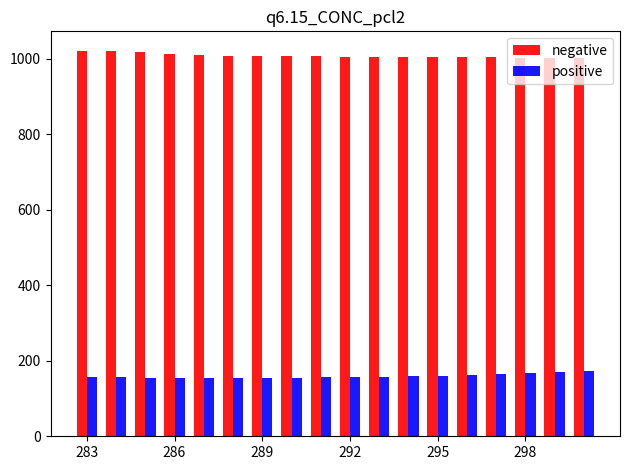

What is the smallest value displayed?

153